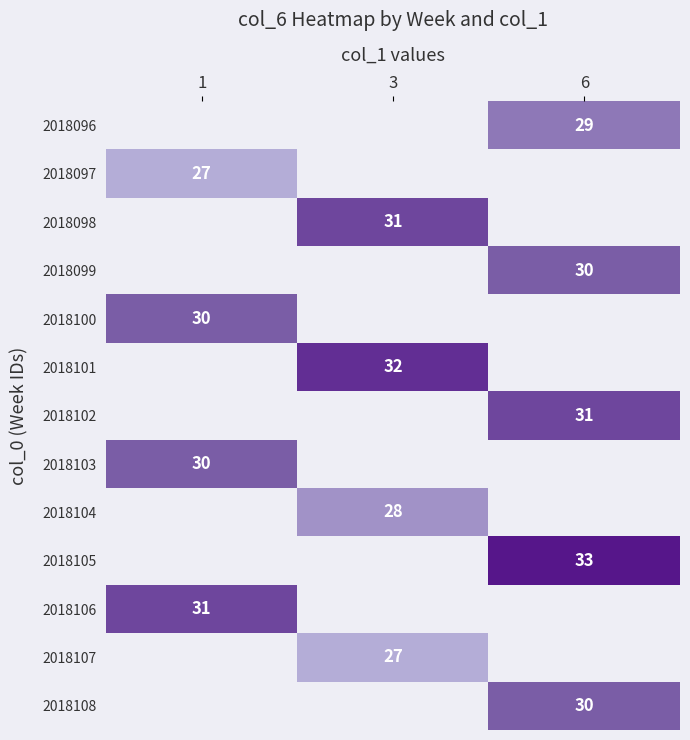

The 2018107 series shows 27 at 3. True or false?

True